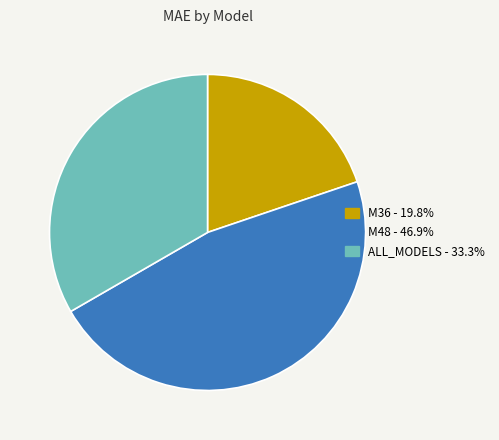

Which slice is the smallest?

M36